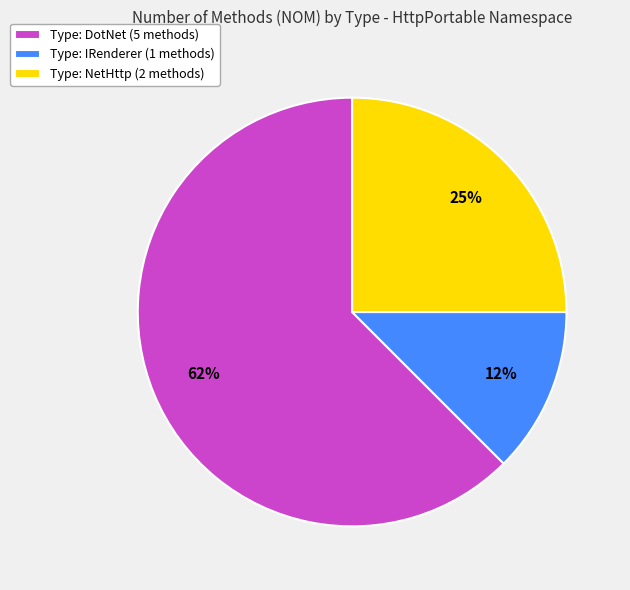

To the nearest percent, what percentage of the pie is Type: NetHttp (2 methods)?

25%